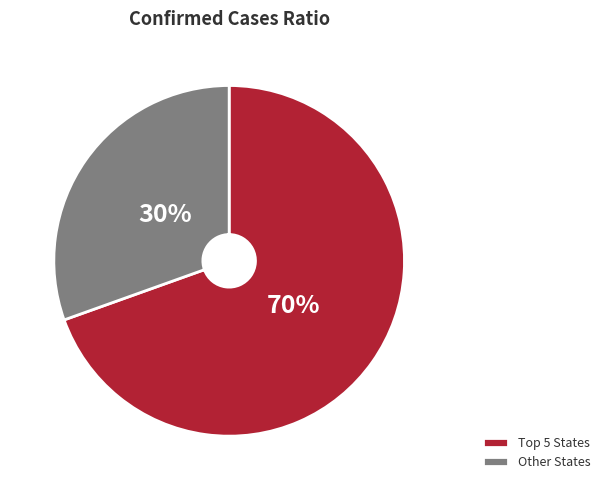

To the nearest percent, what portion does Other States represent?

30%